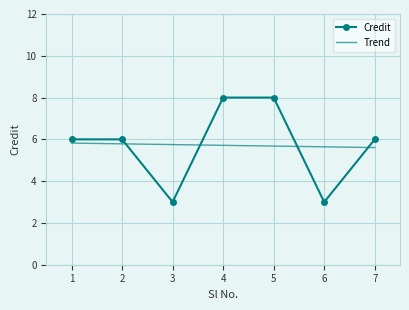

True or false: Trend and Credit intersect in this chart.

True